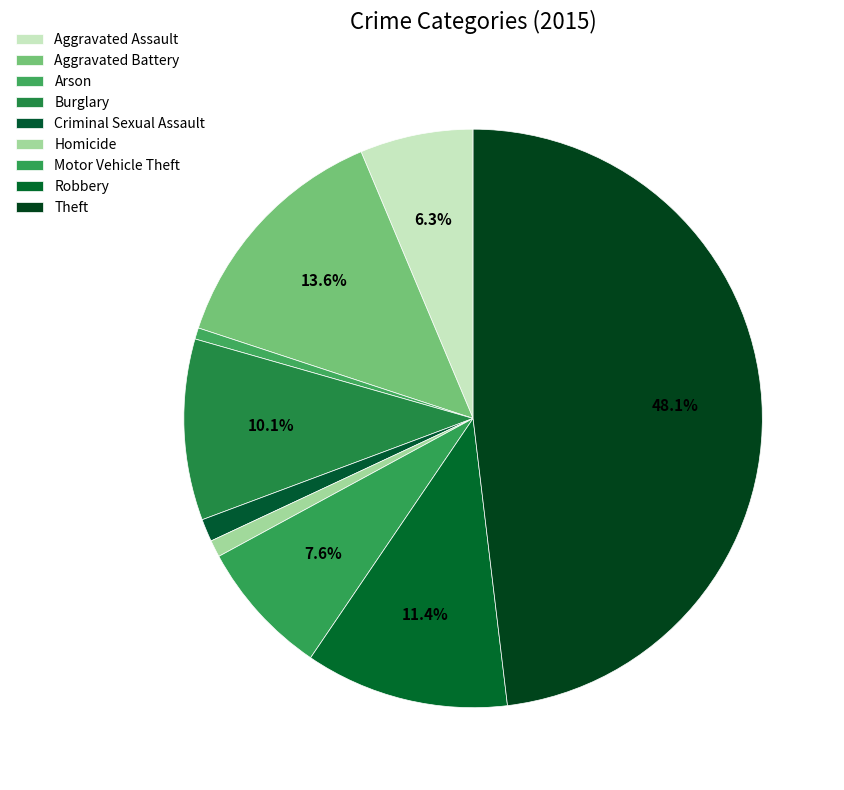

Rank the categories by value from lowest to highest.

Arson, Homicide, Criminal Sexual Assault, Aggravated Assault, Motor Vehicle Theft, Burglary, Robbery, Aggravated Battery, Theft